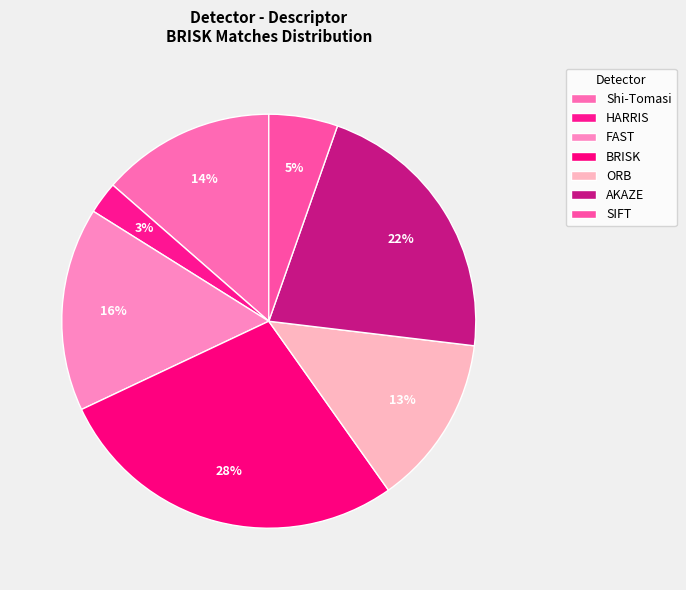

What percentage is the BRISK slice, to the nearest percent?

28%